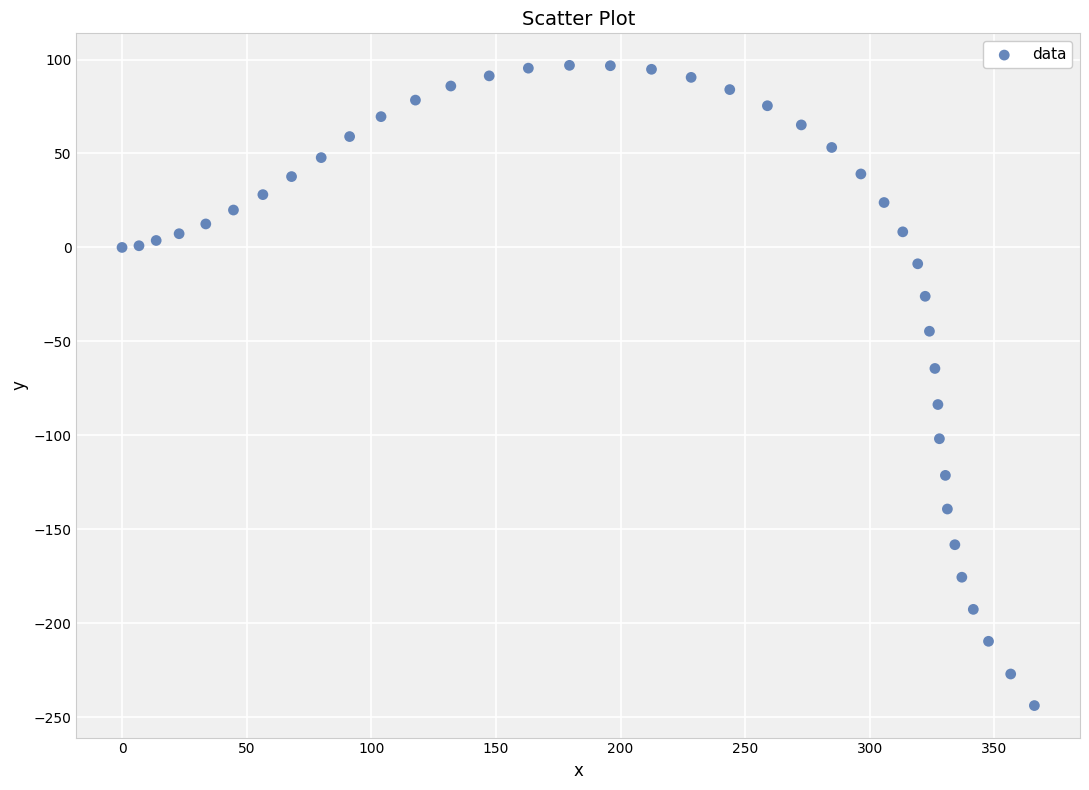

What is the range of X values (max minus min)?

366.0